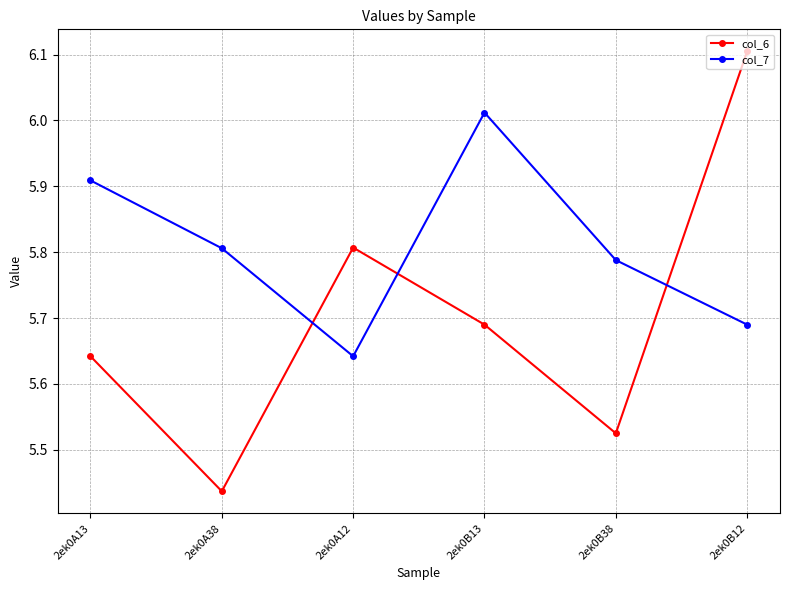

What is the difference between the second highest and minimum values in the col_7 series?

0.3